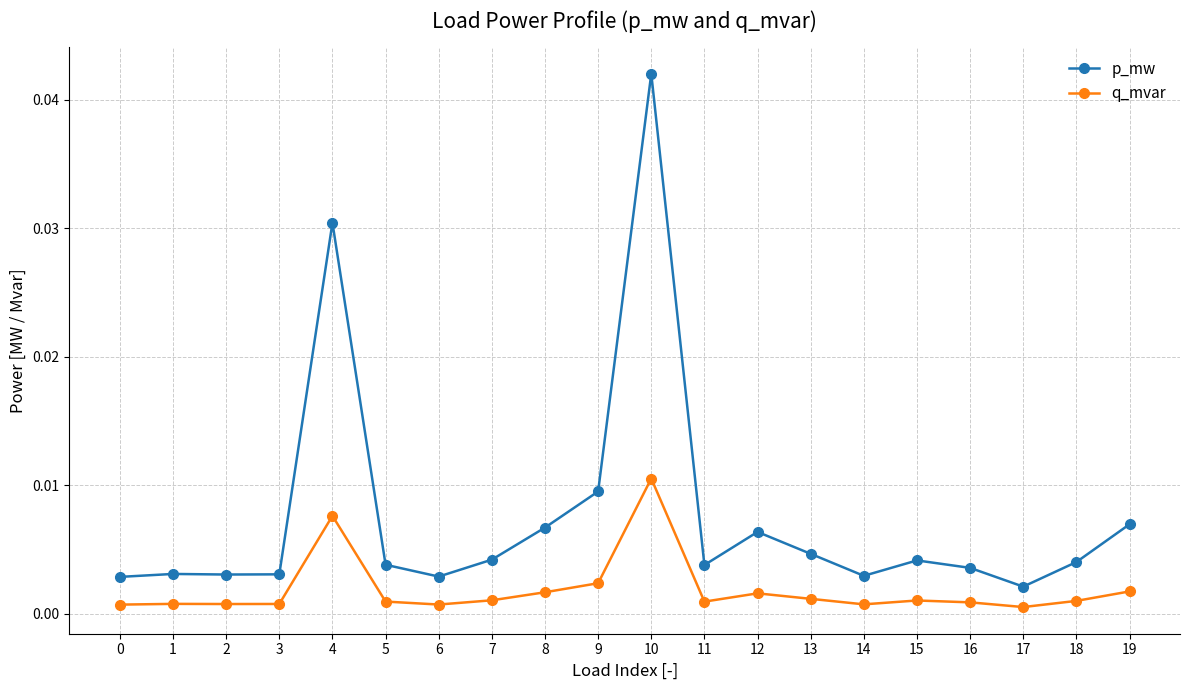

True or false: q_mvar and p_mw intersect in this chart.

False